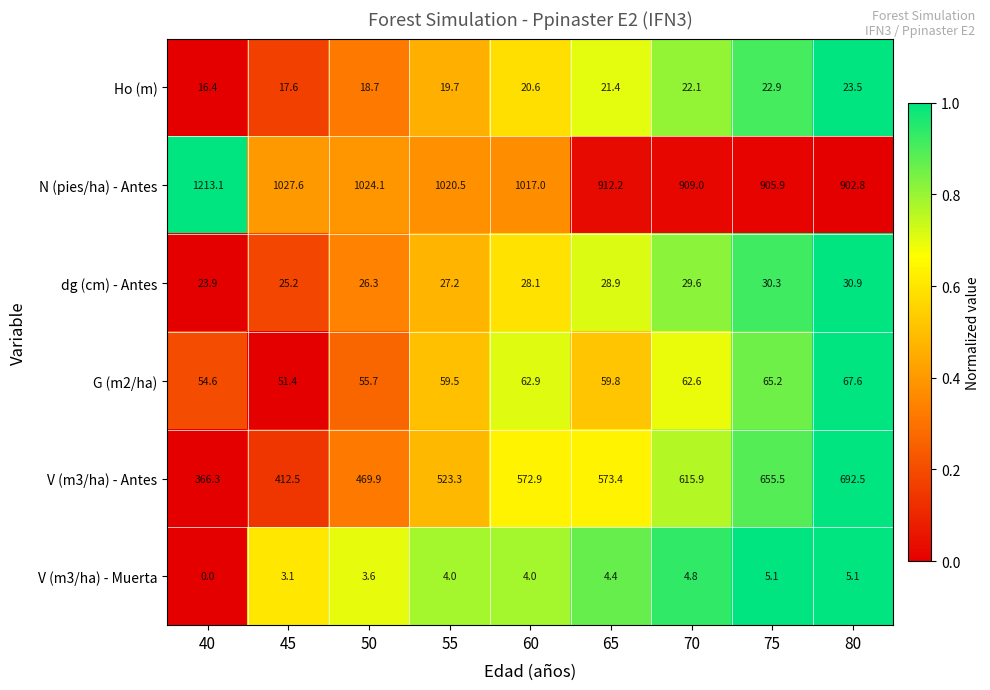

At which label does N (pies/ha) - Antes reach its peak?

40